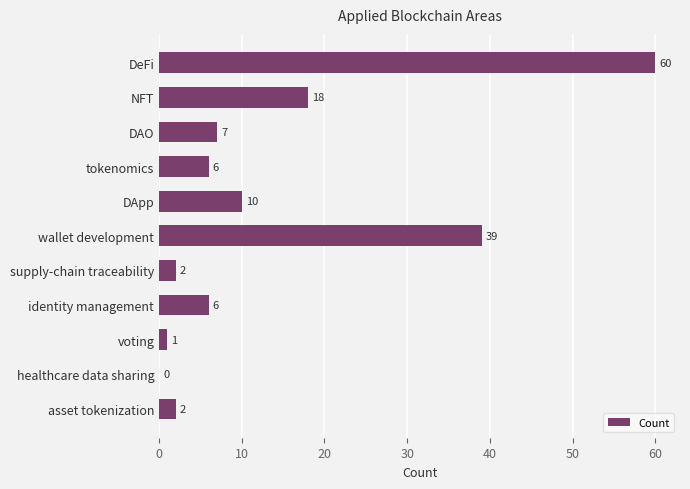

Is it true that the value at supply-chain traceability is 4?

False